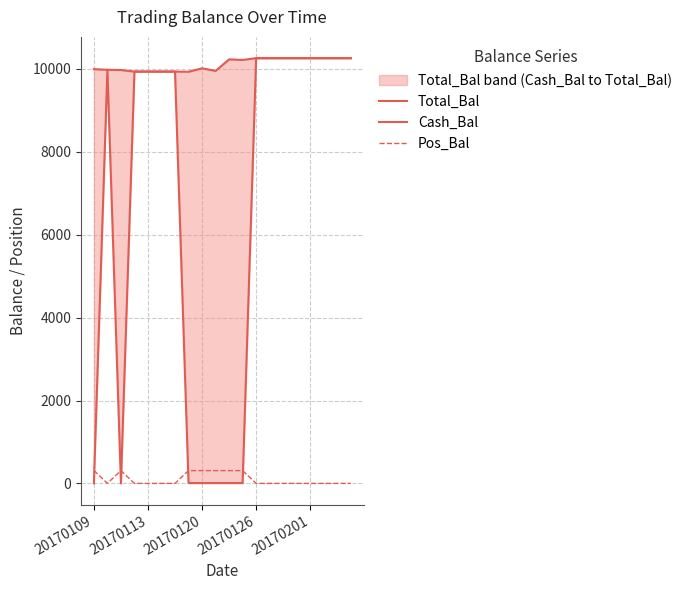

Reading right to left, extract all data points from this chart.

Total_Bal: 10259.6	10259.6	10259.6	10259.6	10259.6	10259.6	10259.6	10259.6	10216.2	10230.4	9951.7	10014.4	9931.0	9935.9	9935.9	9935.9	9935.9	9973.4	9978.4	9995.0
Cash_Bal: 10259.6	10259.6	10259.6	10259.6	10259.6	10259.6	10259.6	10259.6	8.4	8.4	8.4	8.4	8.4	9935.9	9935.9	9935.9	9935.9	0.1	9978.4	1.2
Pos_Bal: 0.0	0.0	0.0	0.0	0.0	0.0	0.0	0.0	309.0	309.0	309.0	309.0	309.0	0.0	0.0	0.0	0.0	310.0	0.0	313.0